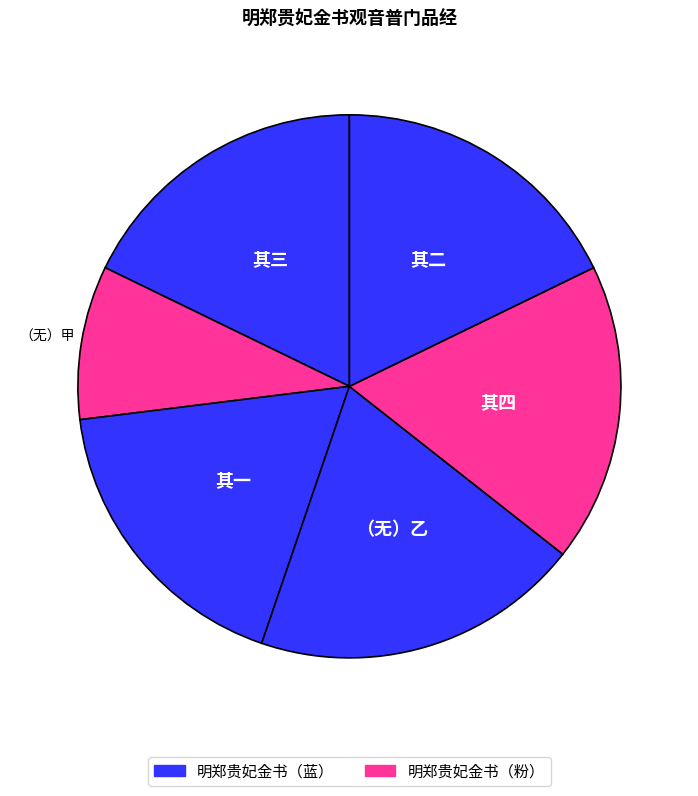

How many segments does this pie chart have?

6